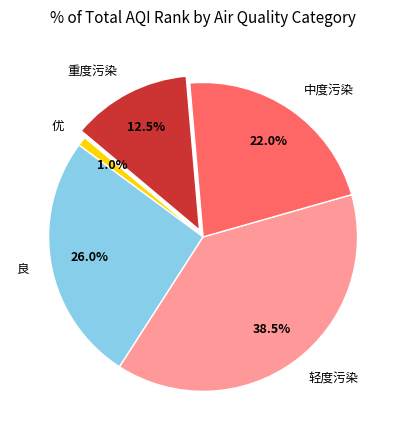

Is 重度污染 the majority of the pie?

No